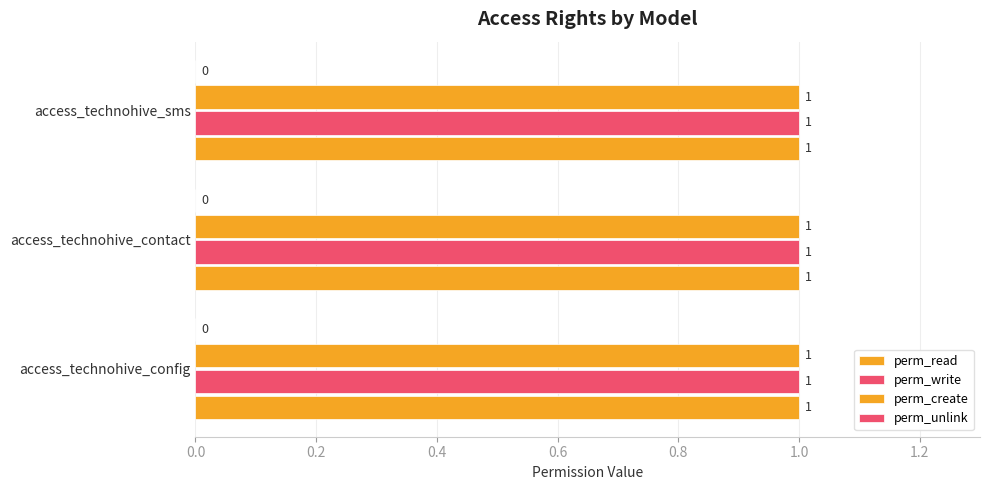

At which label is perm_write closest to 1?

access_technohive_config